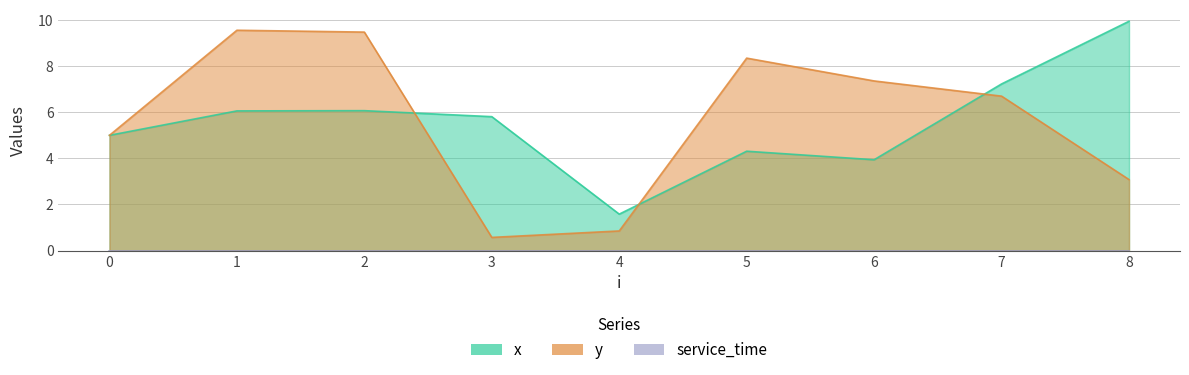

In y, how many points are higher than both neighbors (excluding endpoints)?

2